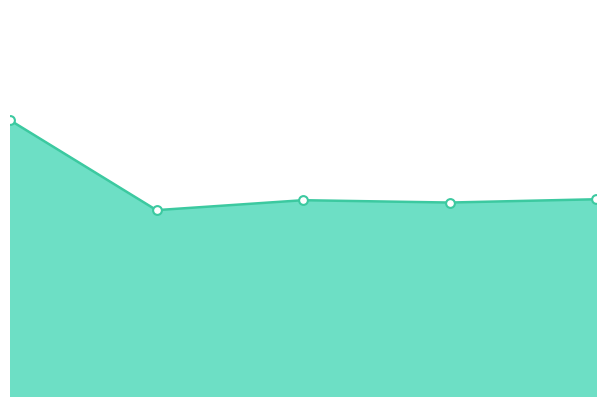

How many lines are shown in the chart?

1